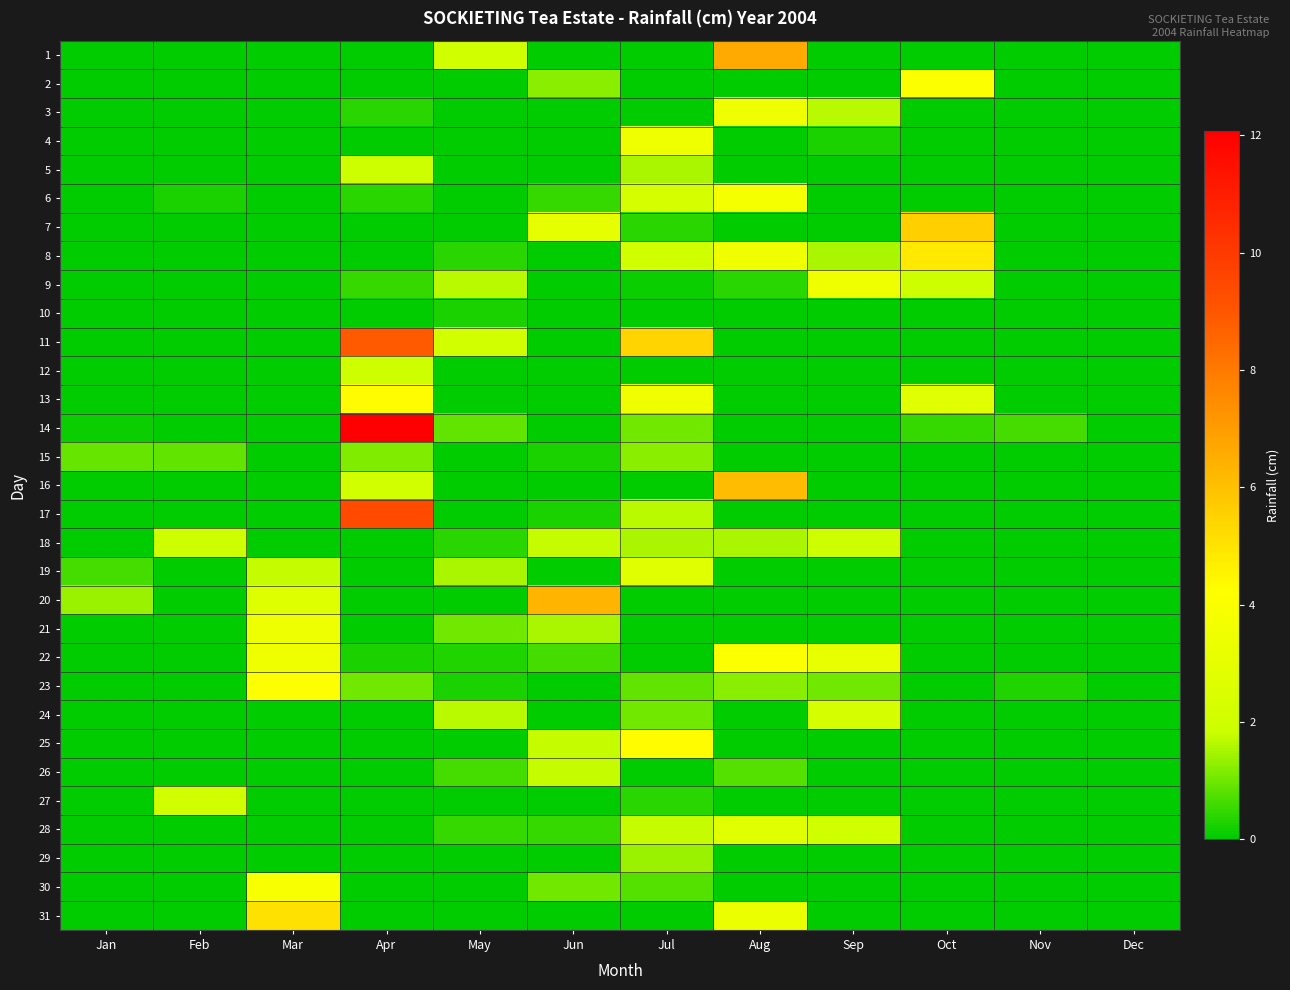

At Sep, list the series in order from largest to smallest.

9, 22, 24, 28, 18, 3, 8, 23, 4, 1, 2, 5, 6, 7, 10, 11, 12, 13, 14, 15, 16, 17, 19, 20, 21, 25, 26, 27, 29, 30, 31